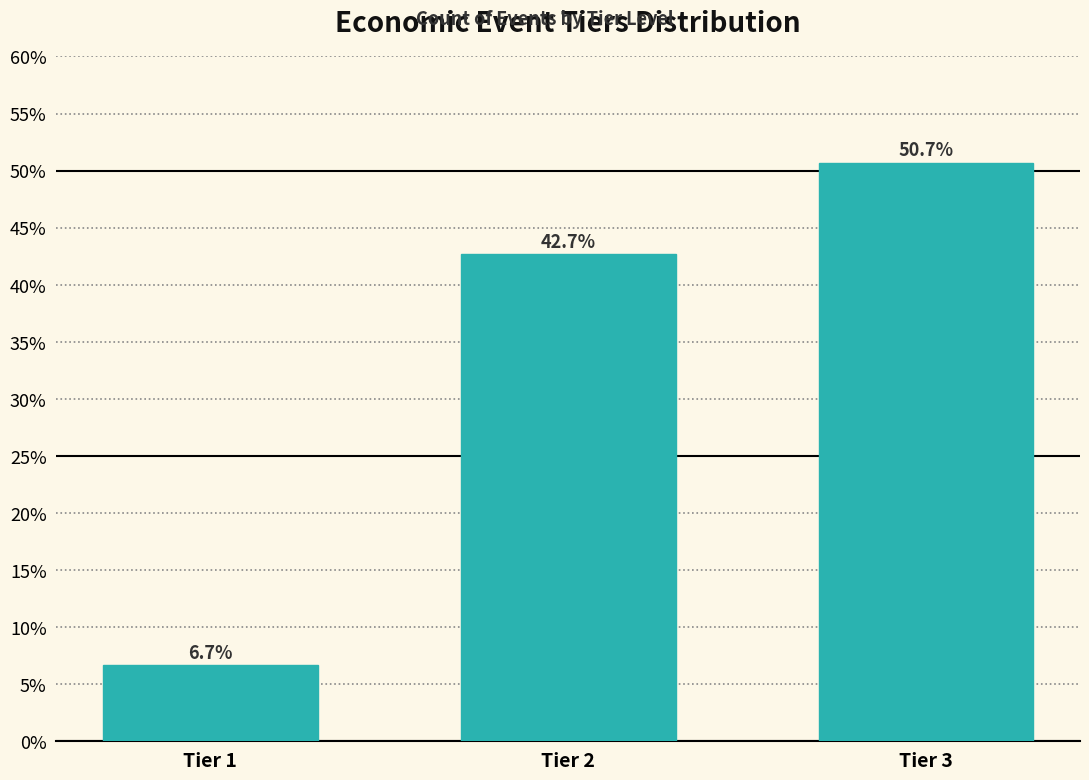

Are the bars horizontal?

No